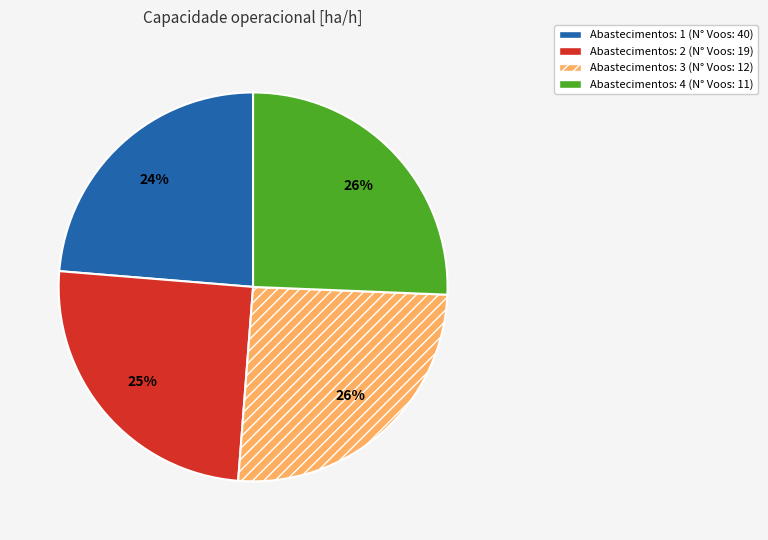

Combined, do Abastecimentos: 4 (N° Voos: 11) and Abastecimentos: 2 (N° Voos: 19) account for over 50%?

Yes